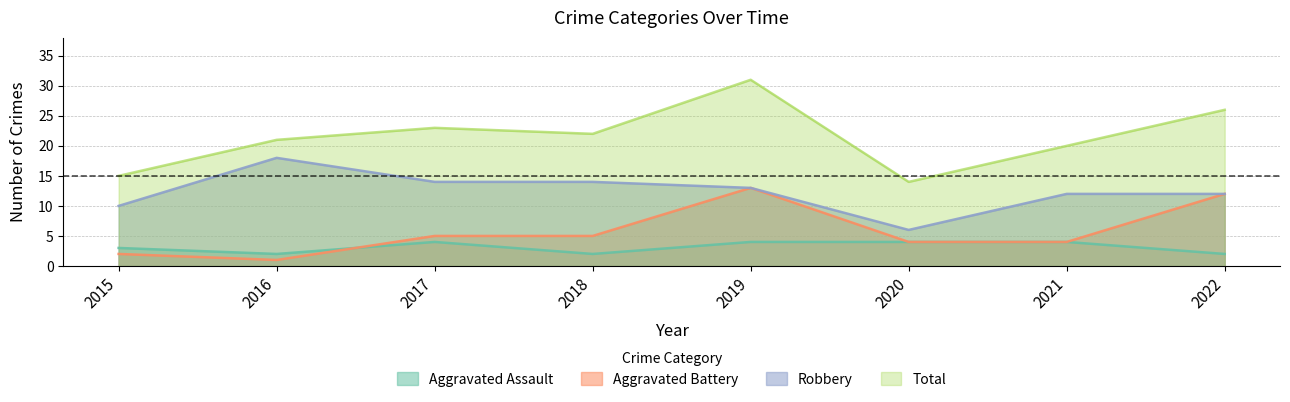

How many interior local peaks does the Aggravated Battery series have?

1